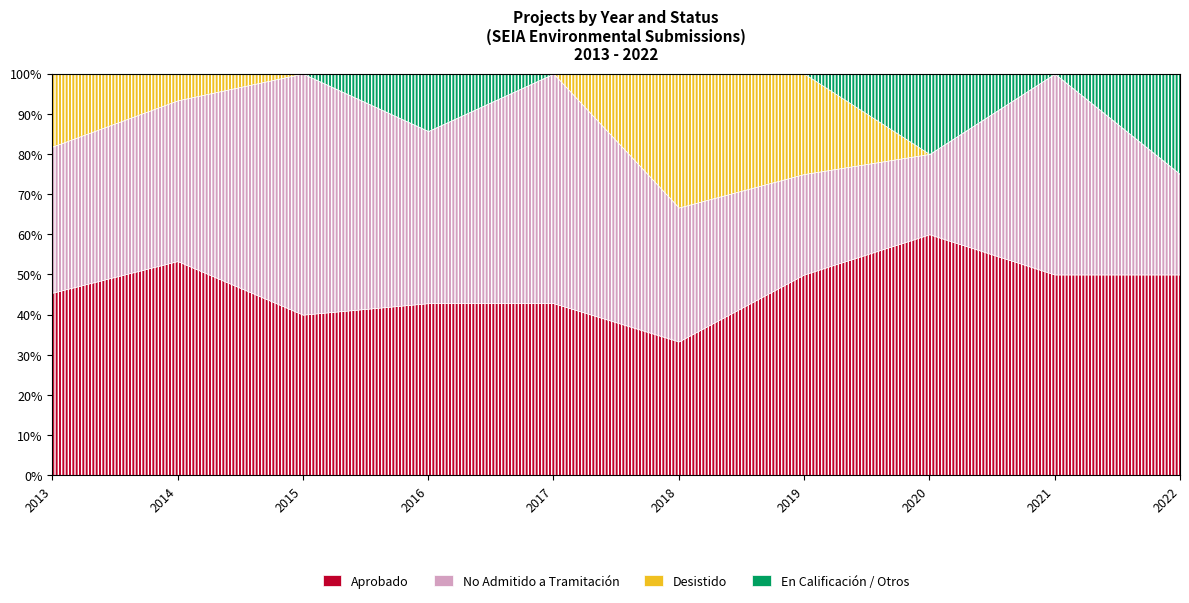

Is it true that No Admitido a Tramitación equals 1 at 2015?

False